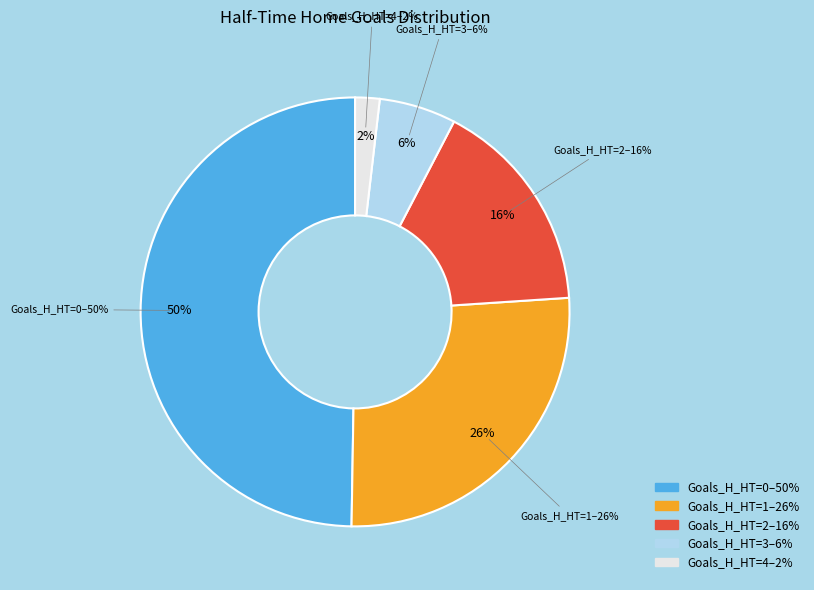

Is 1 the majority of the pie?

No